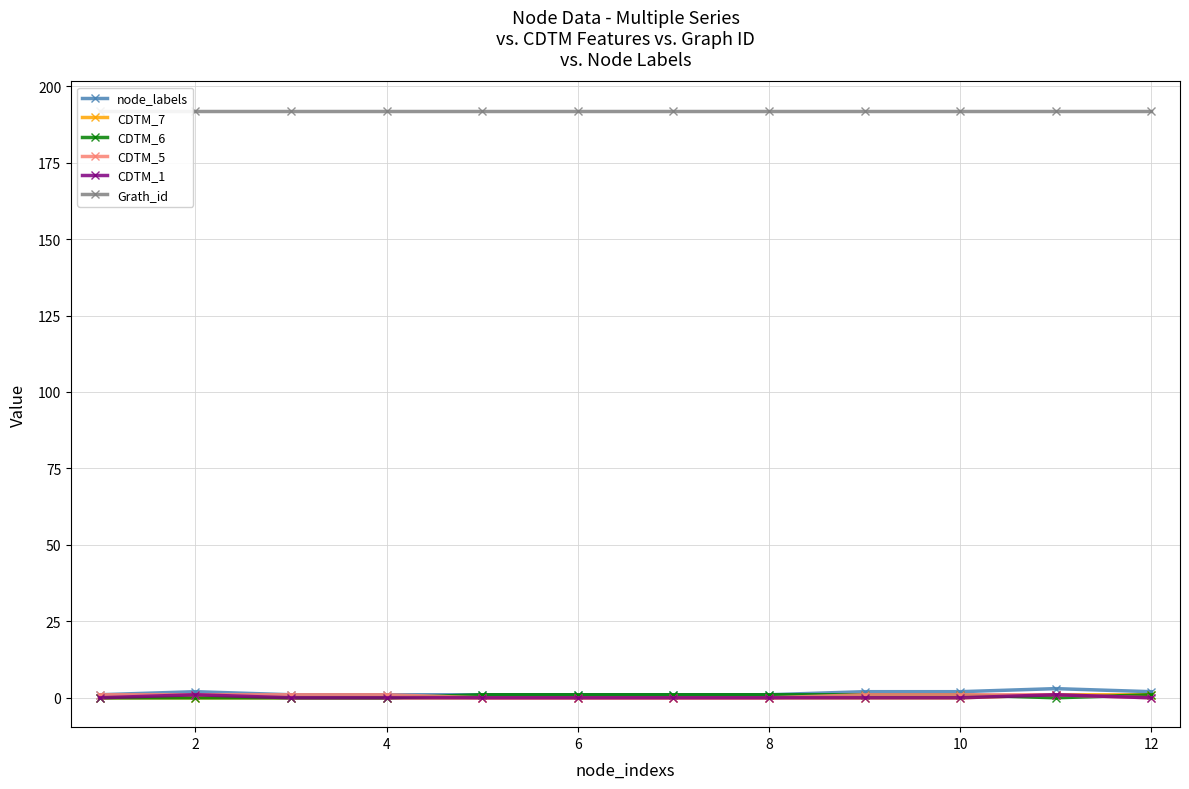

Count the CDTM_7 values in the range 0 to 1.

12